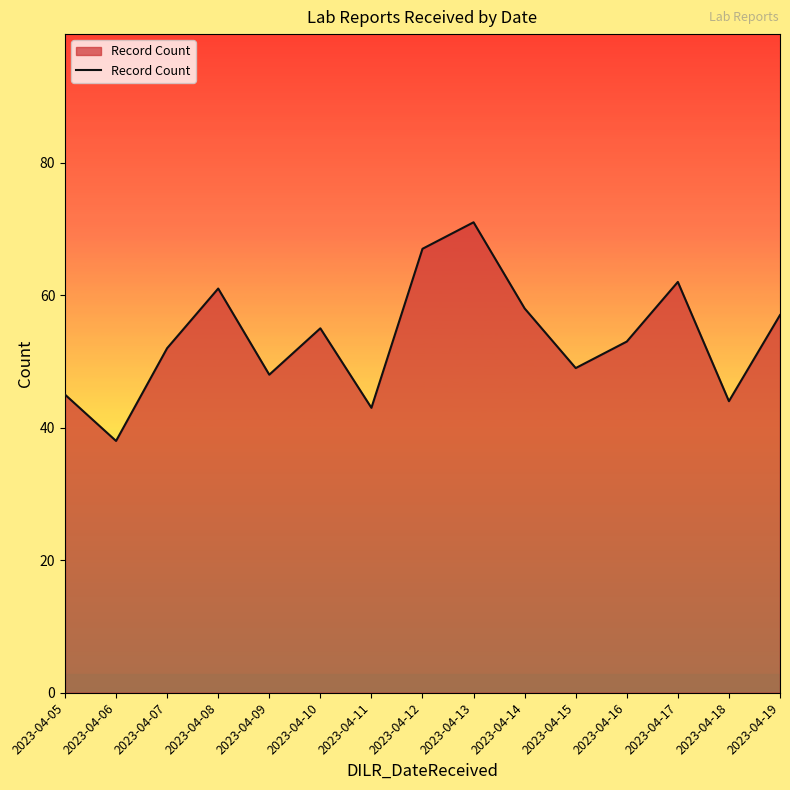

The value at 2023-04-08 is 61. True or false?

True